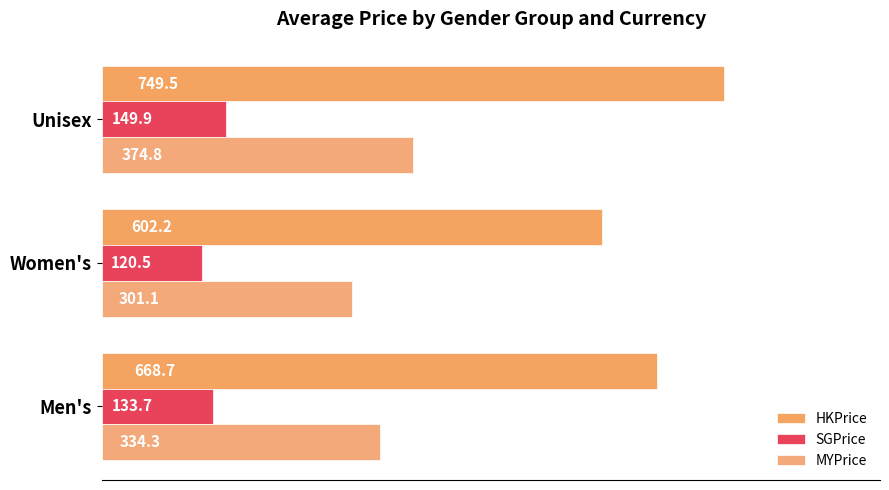

Which series has the largest total across all categories?

HKPrice